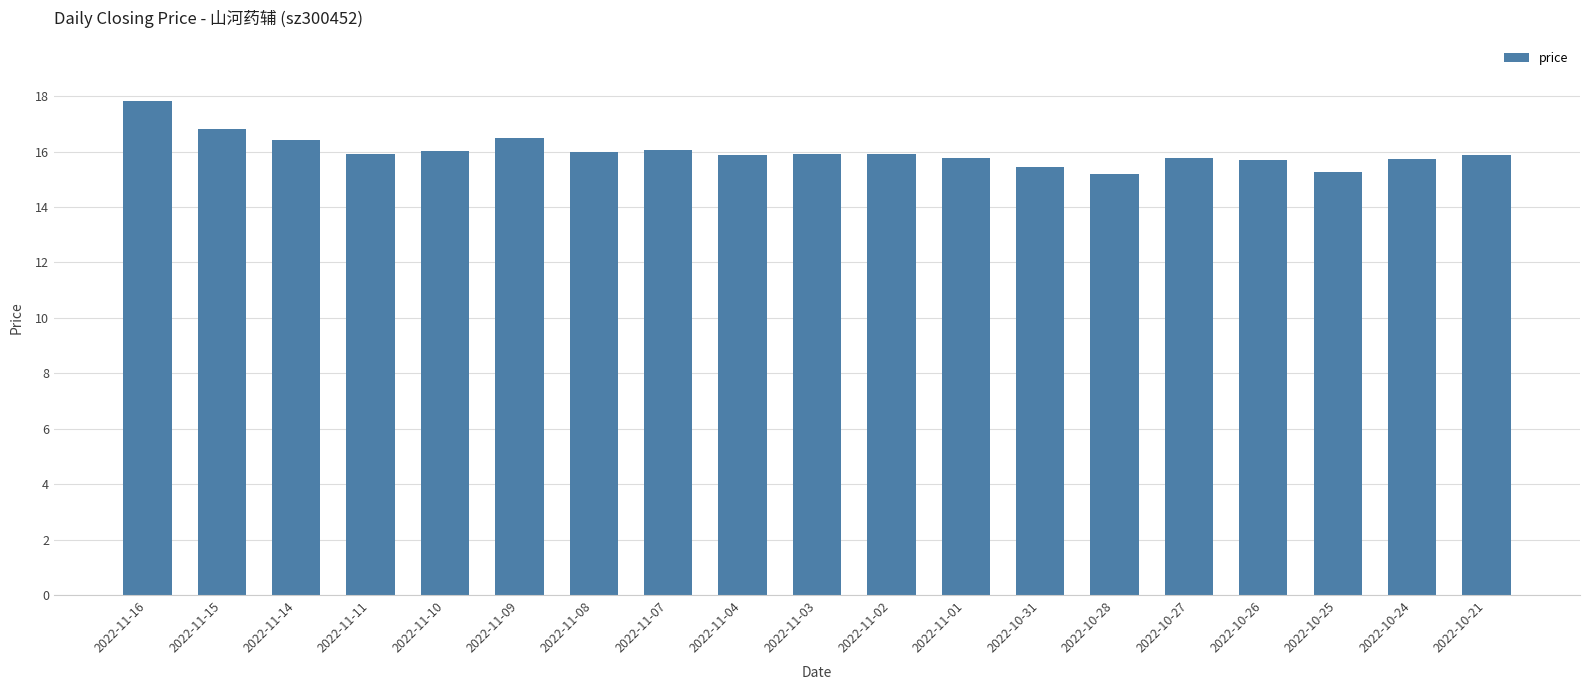

What is the label of the 11th bar from the right?

2022-11-04